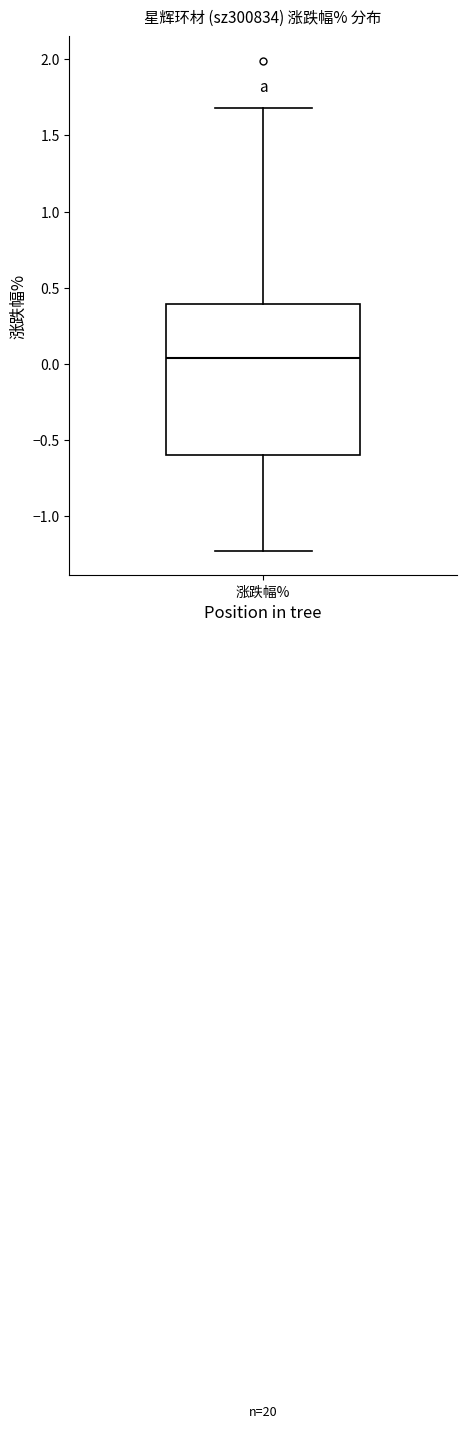

Transcribe this box plot: give where the median line is, the range the box spans, and where the two whiskers end, as read against the y-axis. The values are not printed on the chart, so give them approximately, as read against the axis.

median 0.05, box -0.60 to 0.40, whiskers -1.25 to 1.70